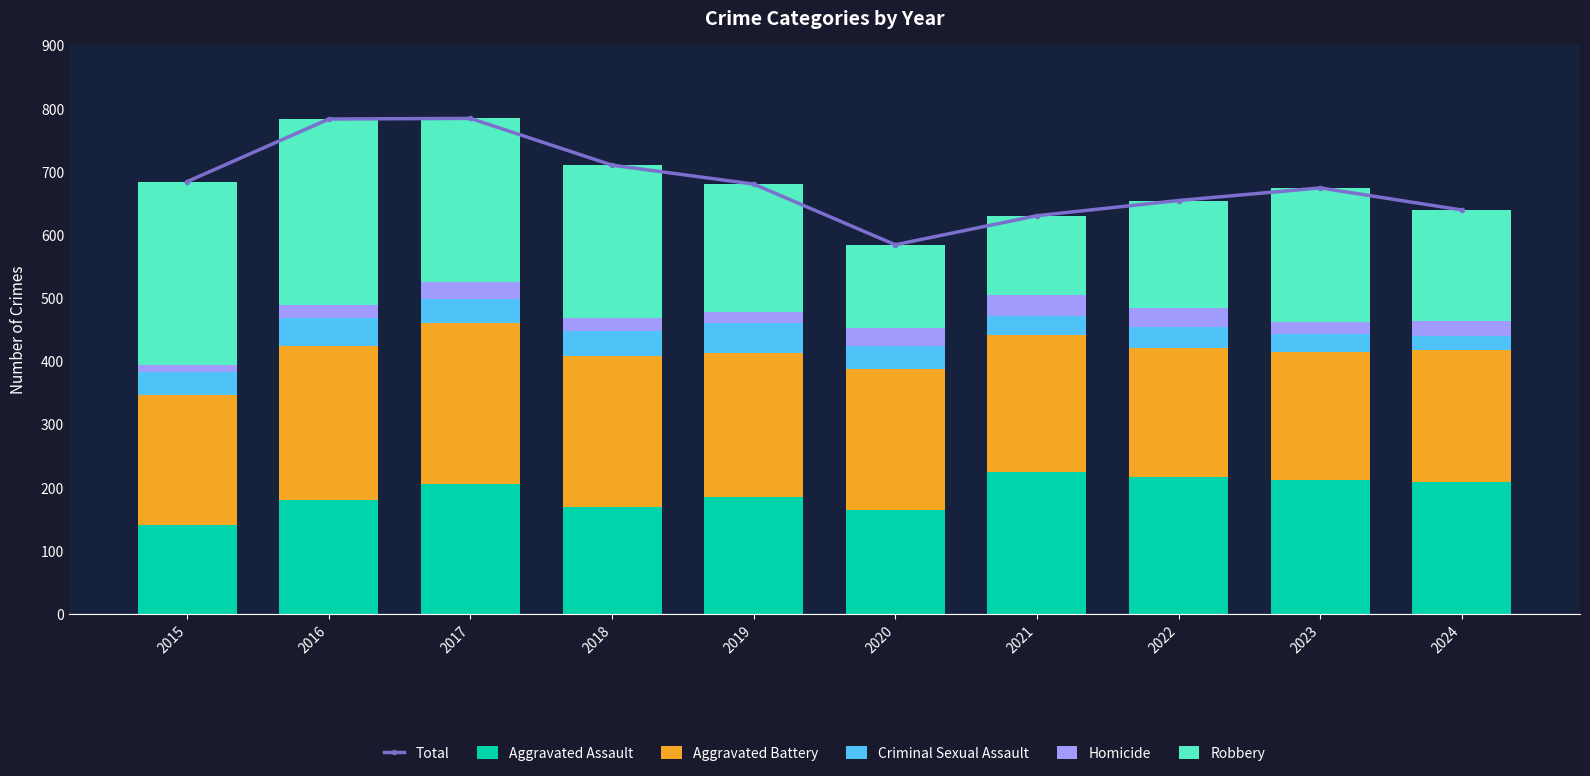

Reading right to left, list all the values displayed in this chart.

Total: 639	674	654	630	584	680	710	784	783	684
Aggravated Assault: 209	211	216	224	164	184	169	205	180	140
Aggravated Battery: 208	204	205	217	223	228	239	255	244	206
Criminal Sexual Assault: 22	27	33	30	36	48	40	38	44	37
Homicide: 24	19	30	33	29	17	20	27	20	10
Robbery: 176	213	170	126	132	203	242	259	295	291